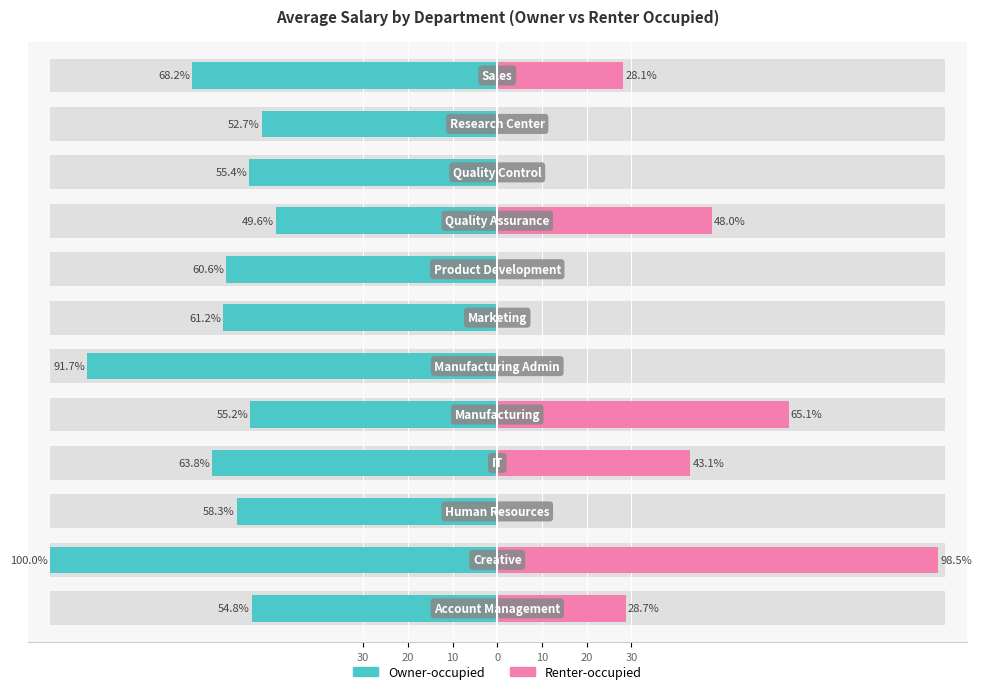

Is the value of Renter-occupied at 30 greater than the value of Owner-occupied at 20?

No